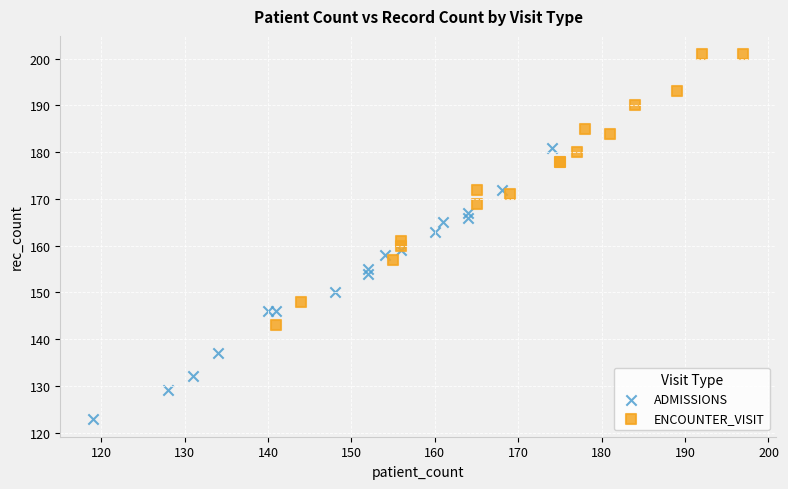

What are all the series names shown in the legend?

ADMISSIONS, ENCOUNTER_VISIT